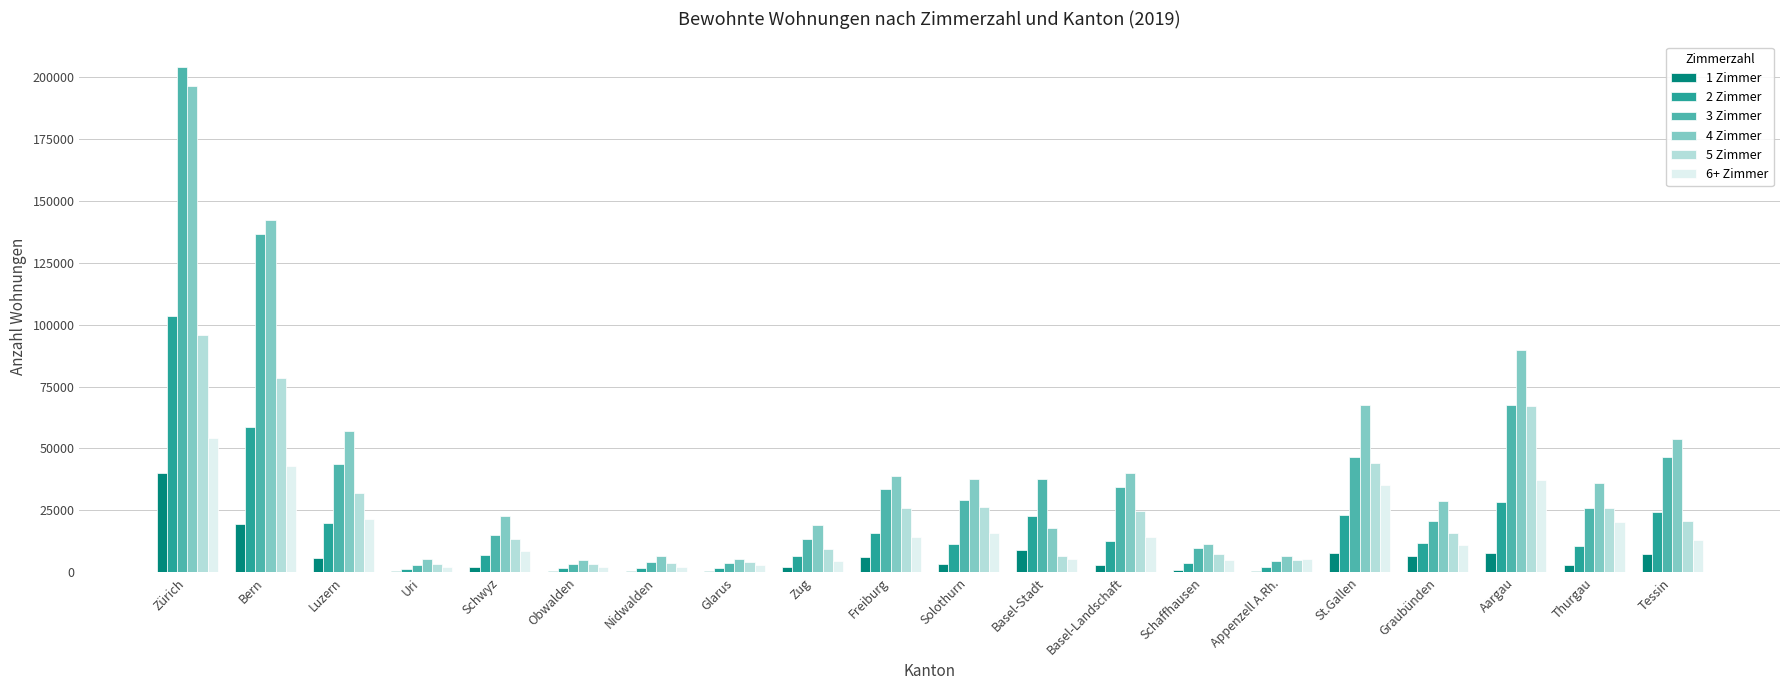

What is the sum of the 3 Zimmer values at Solothurn and Freiburg?

62861